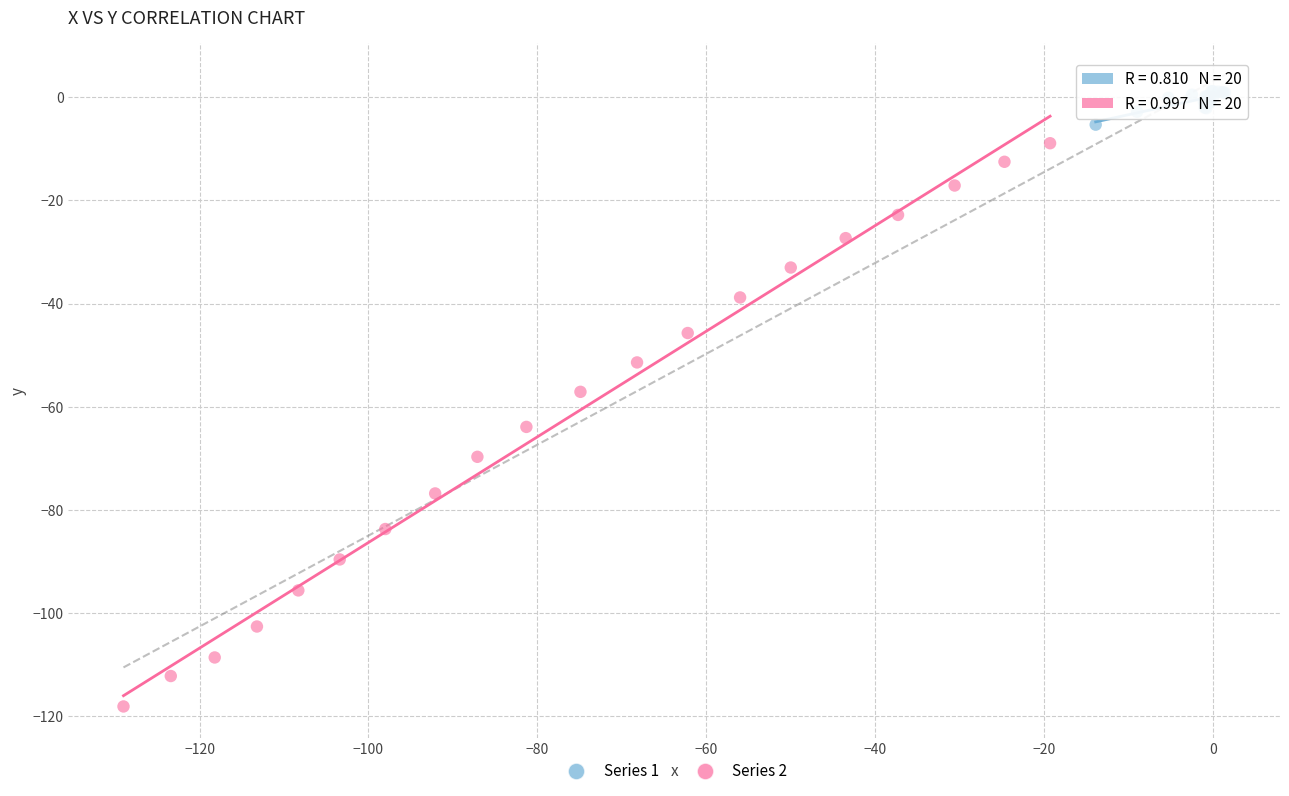

What are all the series names shown in the legend?

Series 1, Series 2